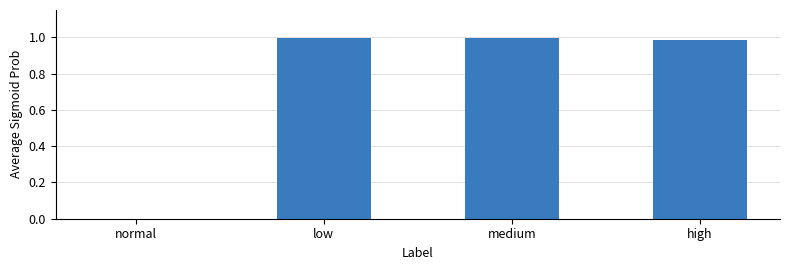

Which has a higher value, high or low?

low